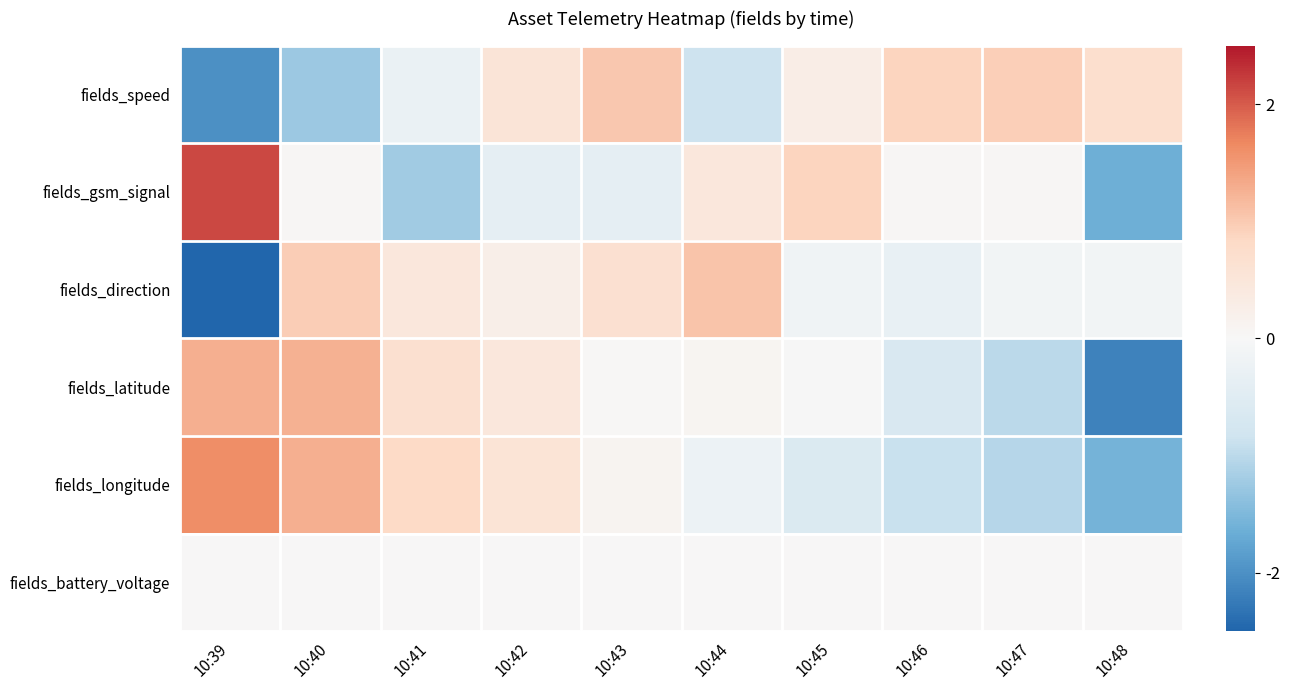

Rank the series at 10:46 from highest to lowest value.

fields_speed, fields_gsm_signal, fields_battery_voltage, fields_direction, fields_latitude, fields_longitude